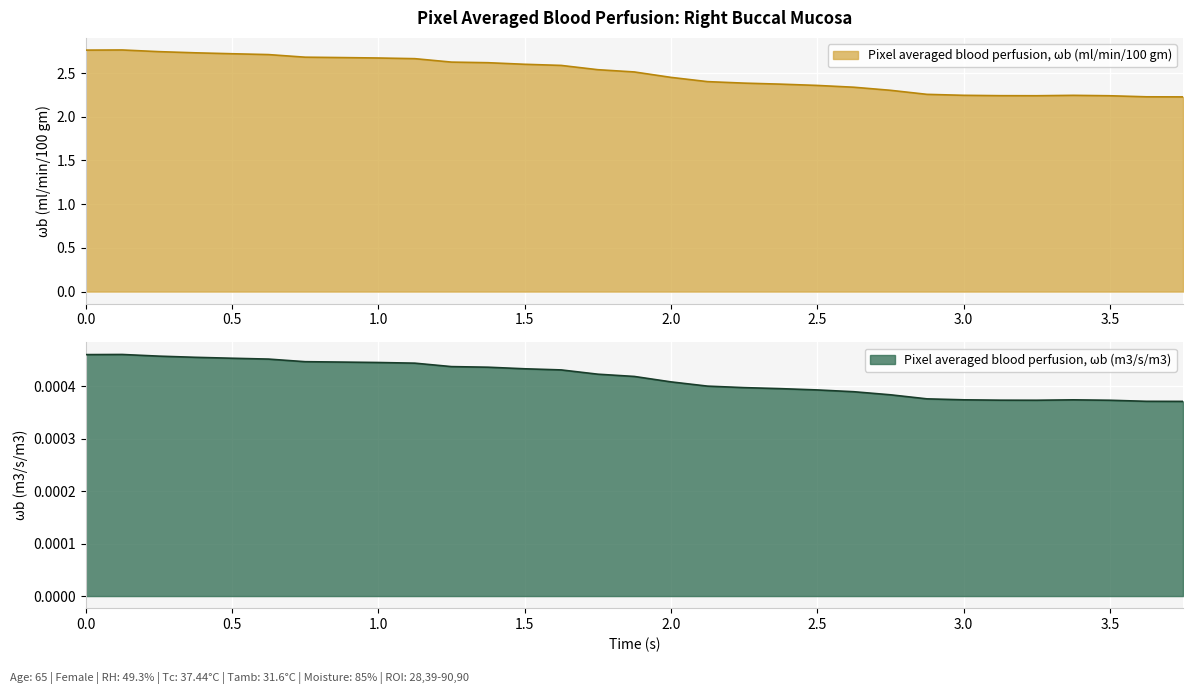

The Pixel averaged blood perfusion, ωb (ml/min/100 gm) series shows 3.8 at 0.0. True or false?

False